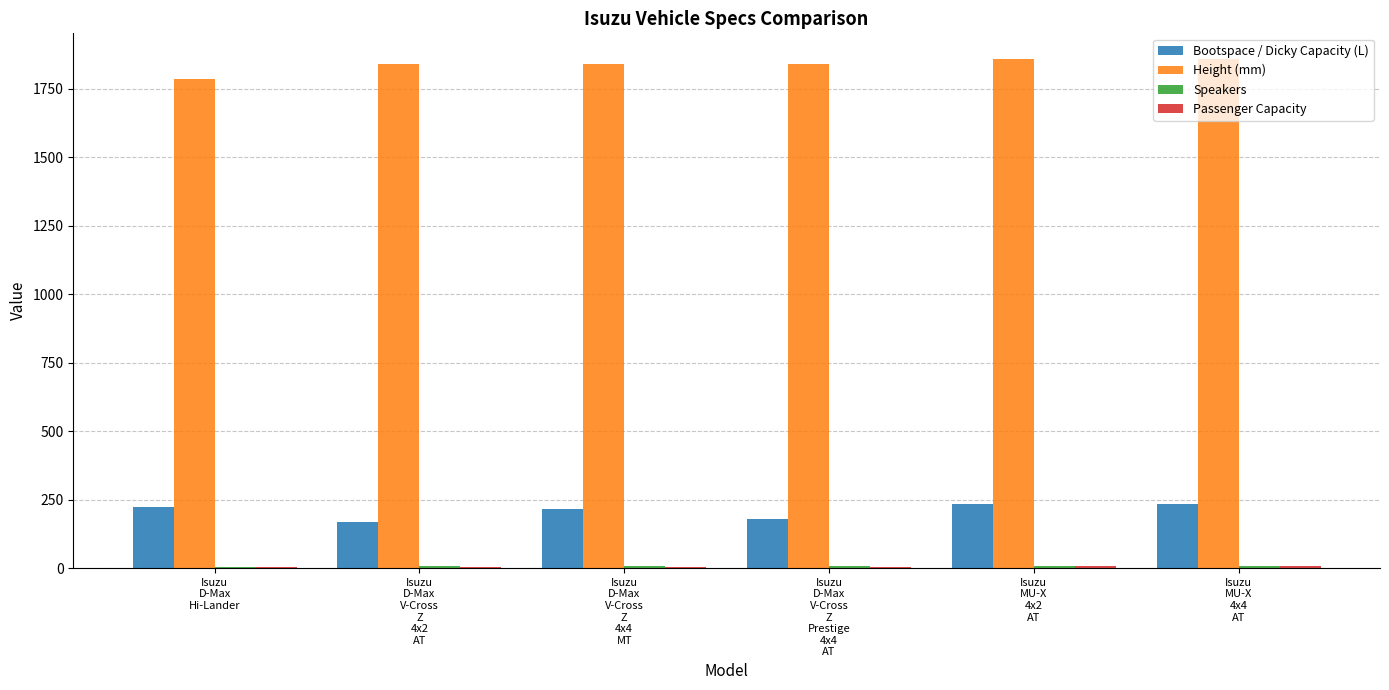

Which series has the largest total across all categories?

Height (mm)